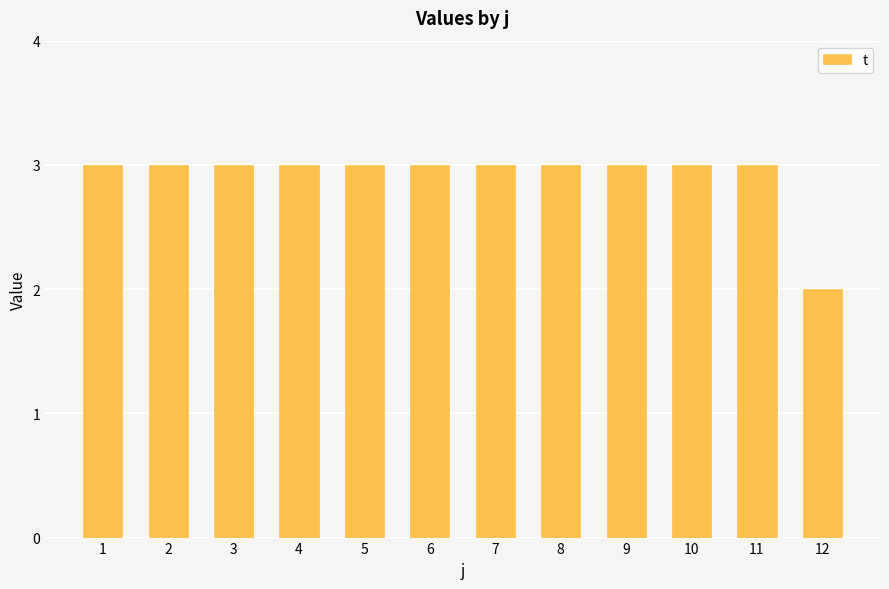

What is the ratio of the value at 2 to the value at 3?

1.0